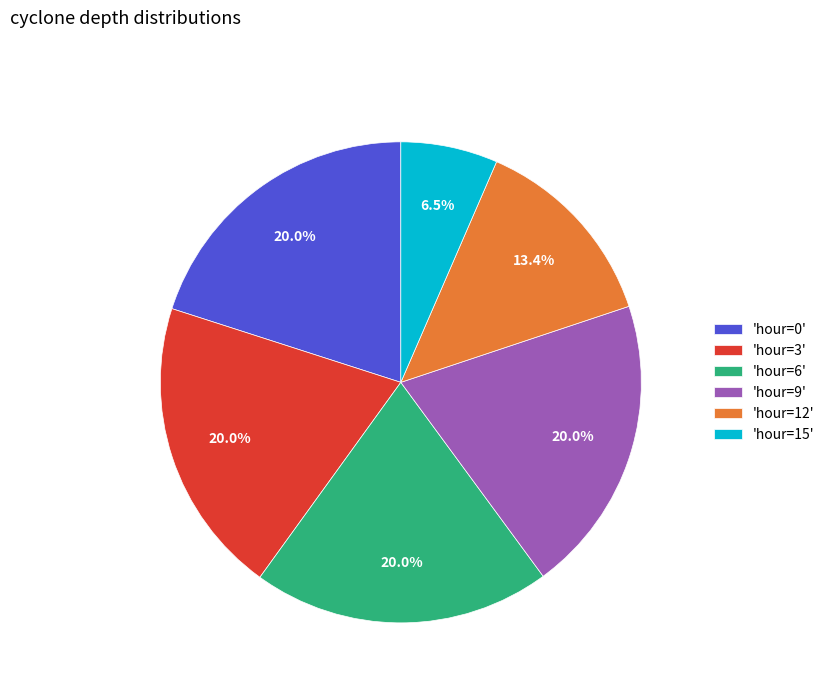

Does 'hour=0' account for over 50% of the chart?

No